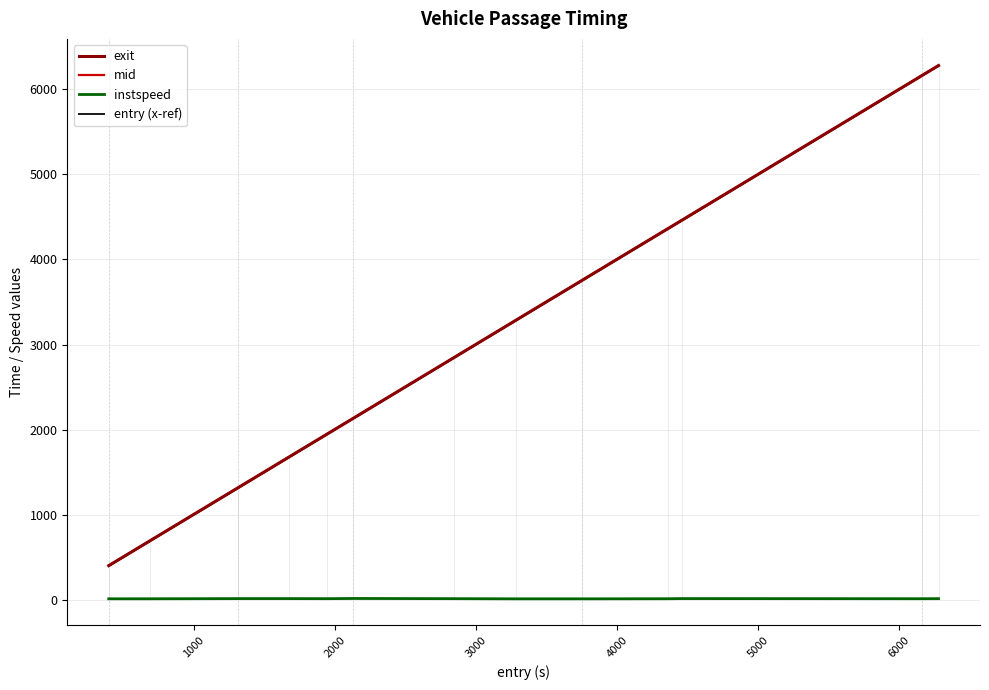

At how many categories does at least one series exceed 4885?

2